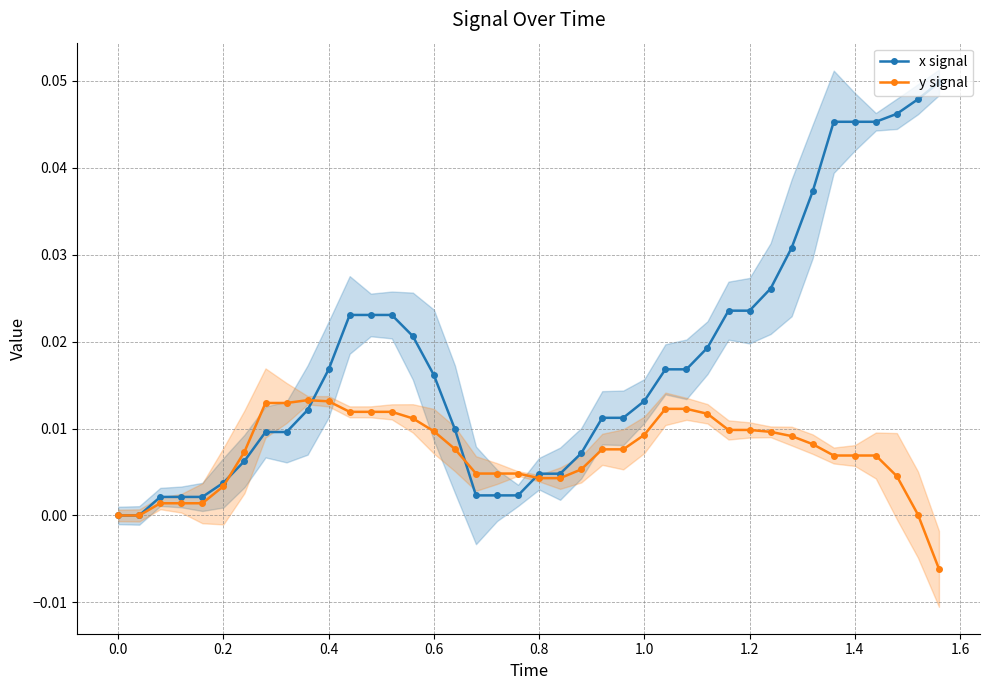

The y signal series shows 0.0 at 0.0. True or false?

True